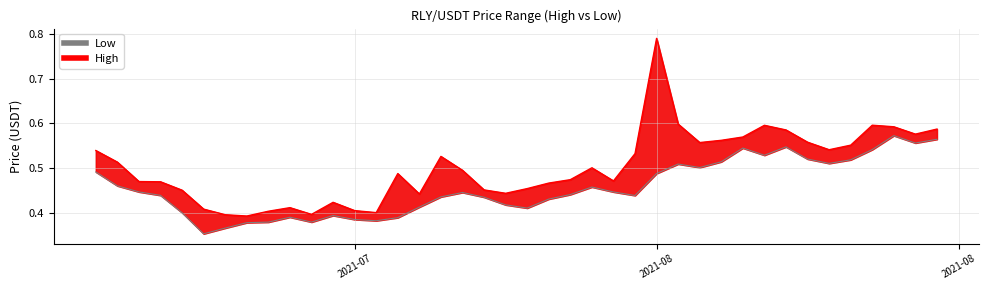

What is the label of the 24th point from the left?

2021-08-07